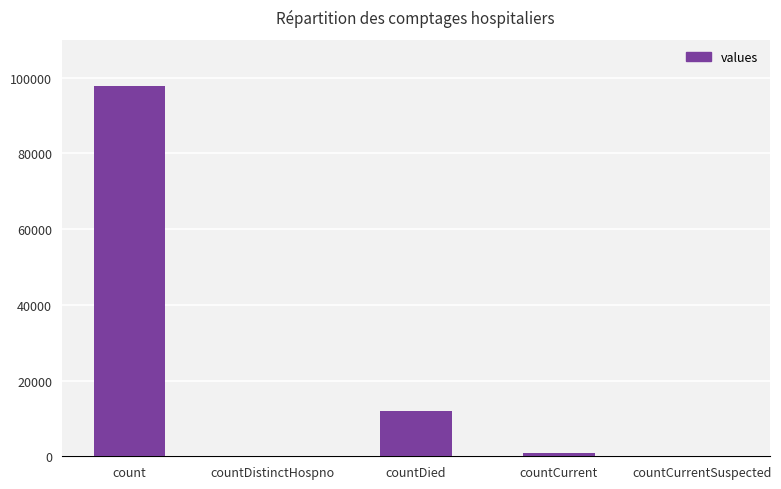

Which category has the highest value across all series?

count